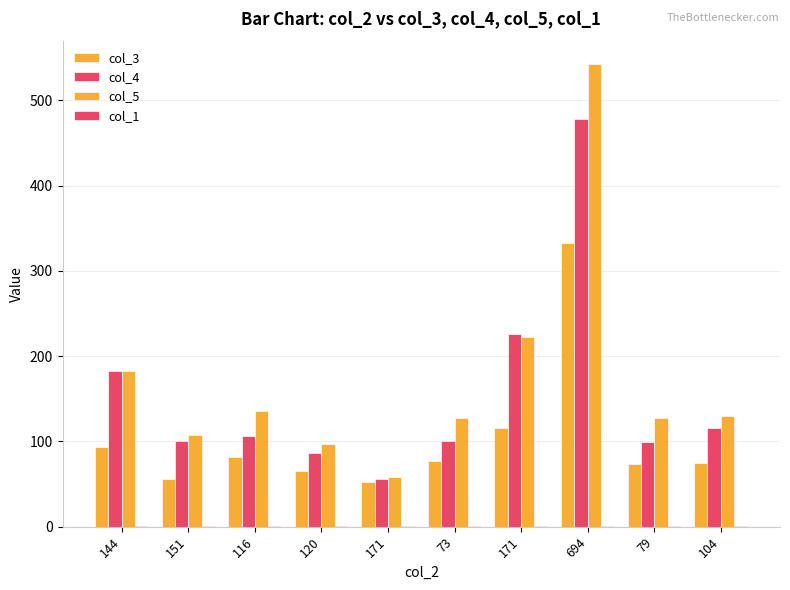

Count the number of data series in this chart.

4